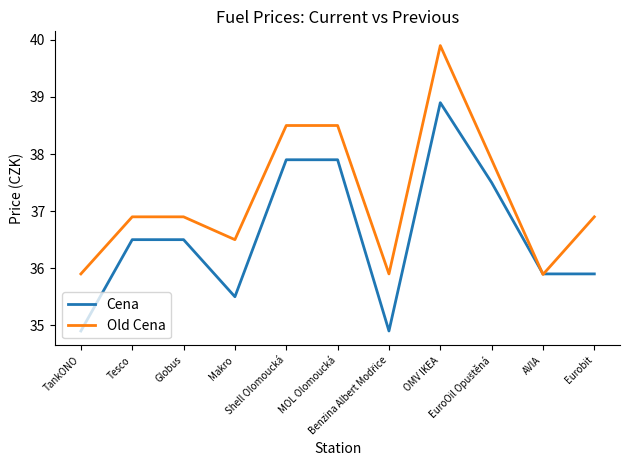

At which label does Cena first exceed 36?

Tesco